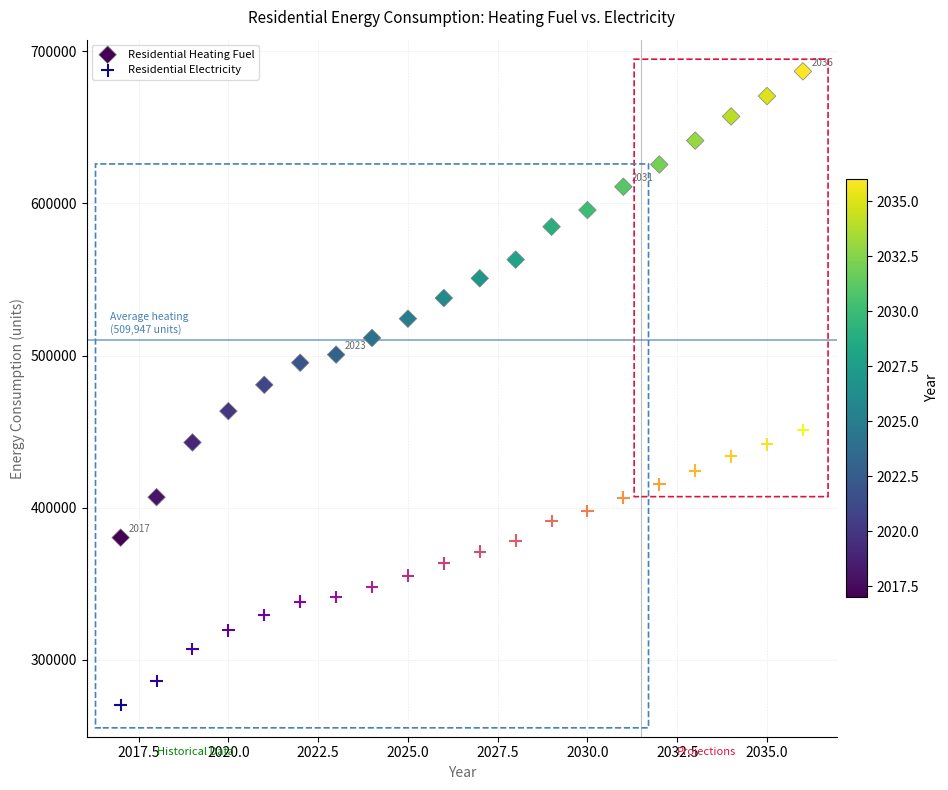

Which series reaches the minimum Y coordinate?

Residential Electricity